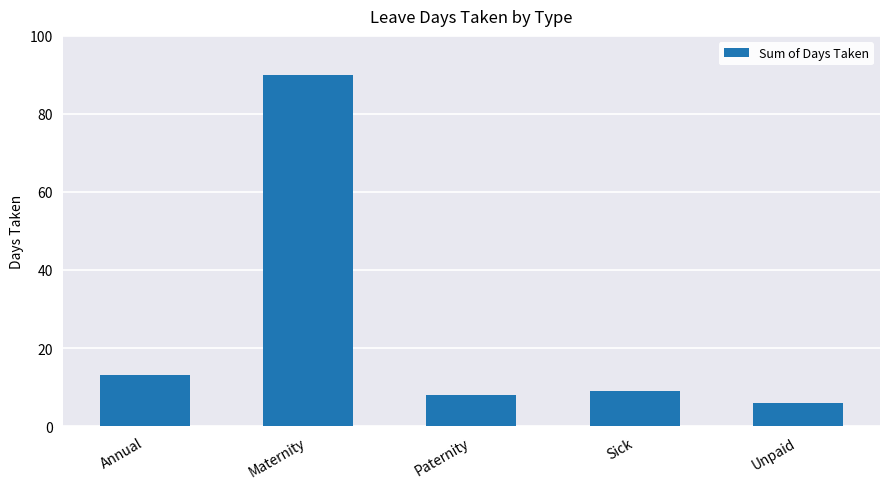

Reading left to right, list all the values displayed in this chart.

13	90	8	9	6